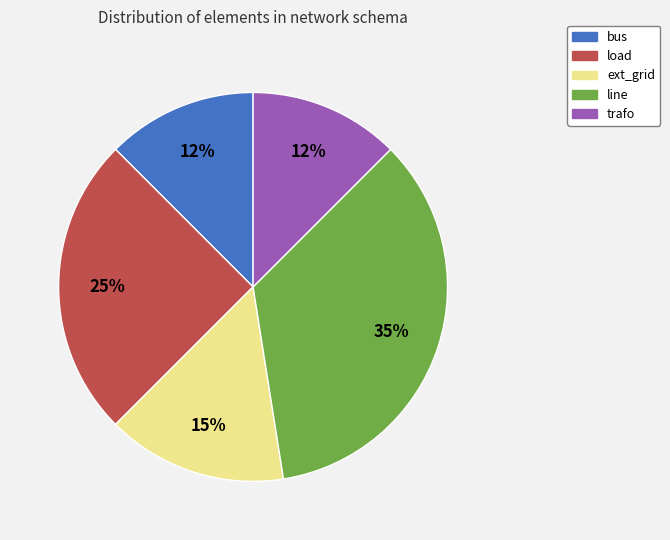

To the nearest percent, what is the average slice percentage?

20%